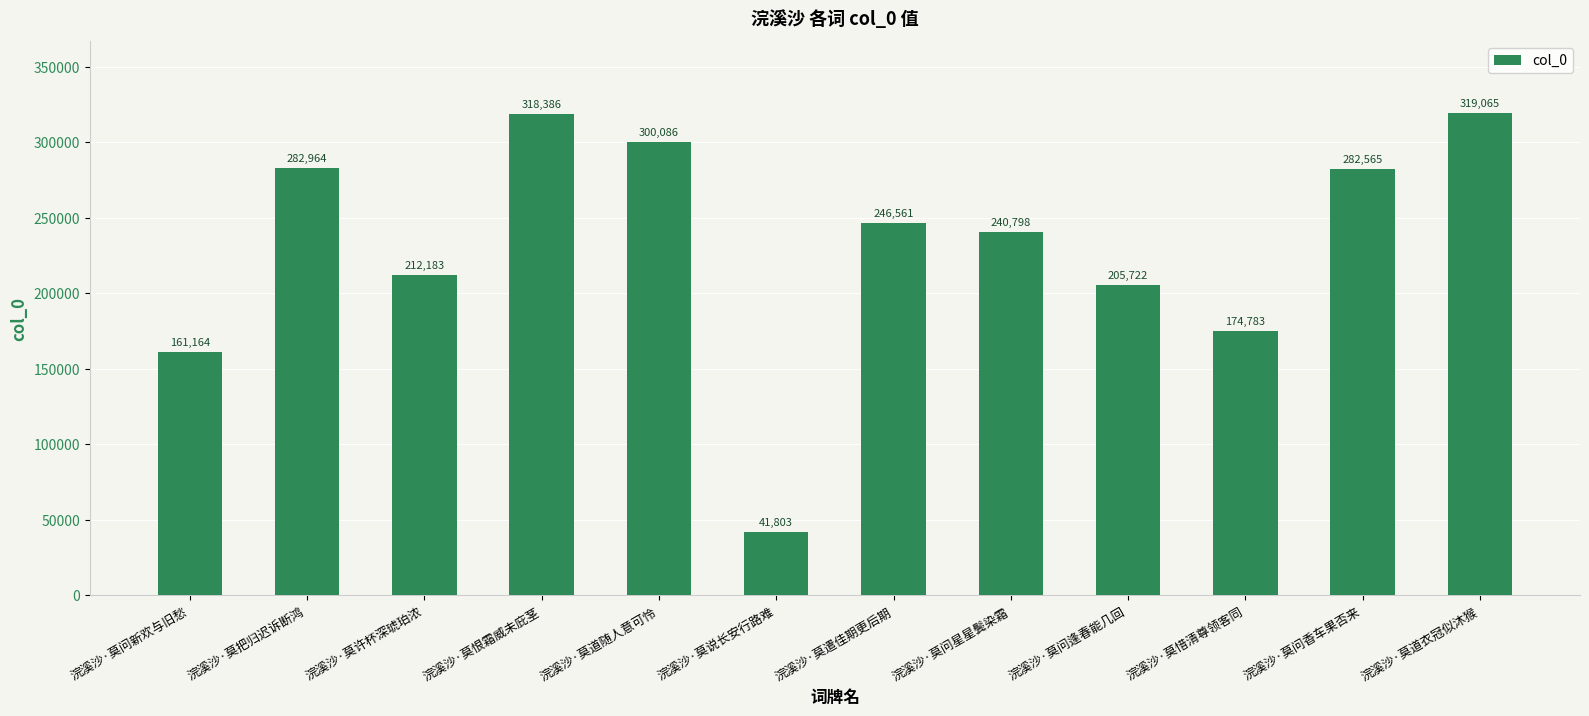

What is the change in value from 浣溪沙·莫许杯深琥珀浓 to 浣溪沙·莫问星星鬓染霜?

+28615